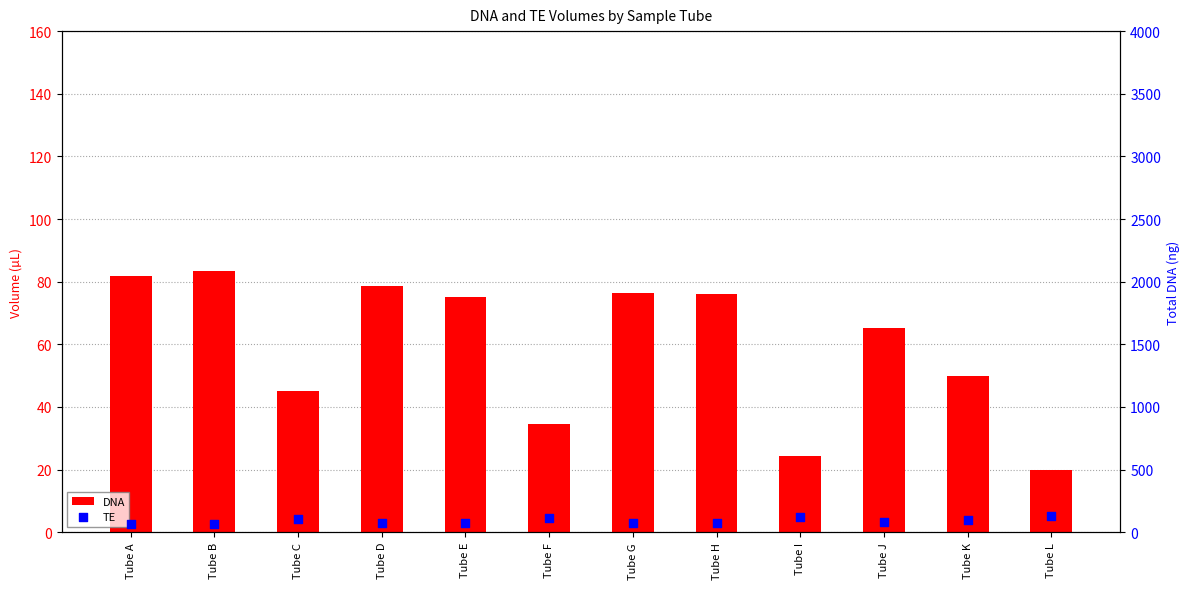

What is the total value across all series at Tube B?

150.0